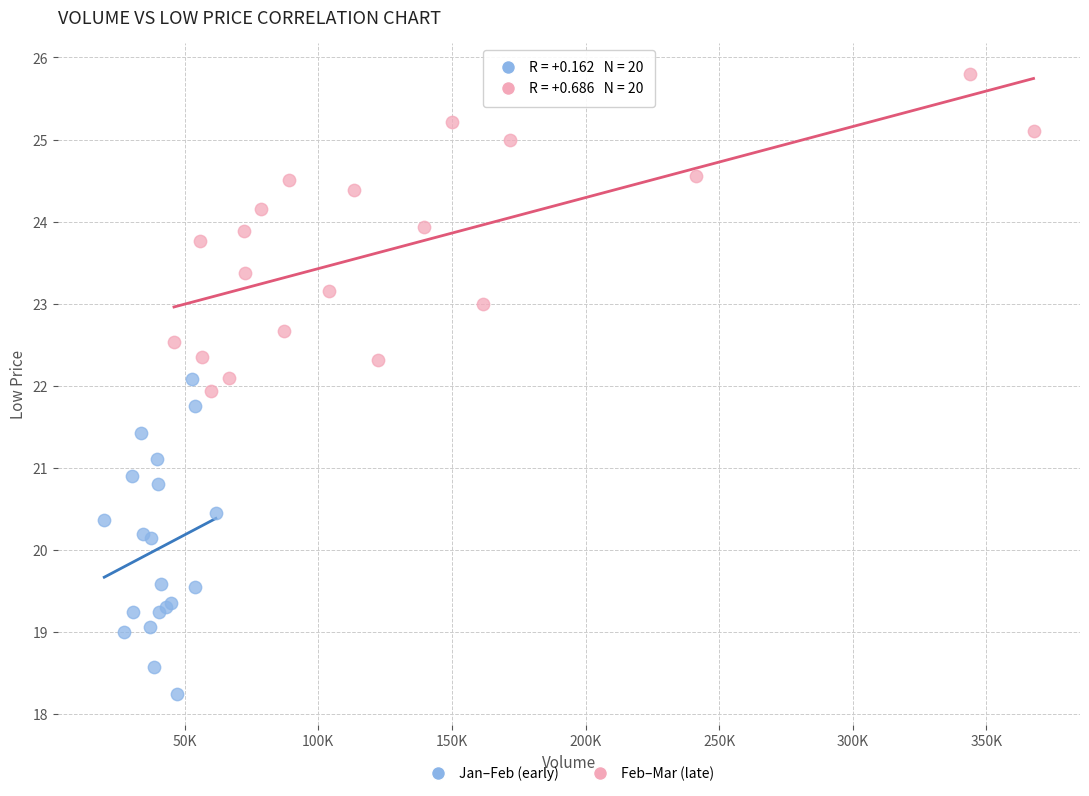

Which series reaches the minimum Y coordinate?

Jan–Feb (early)